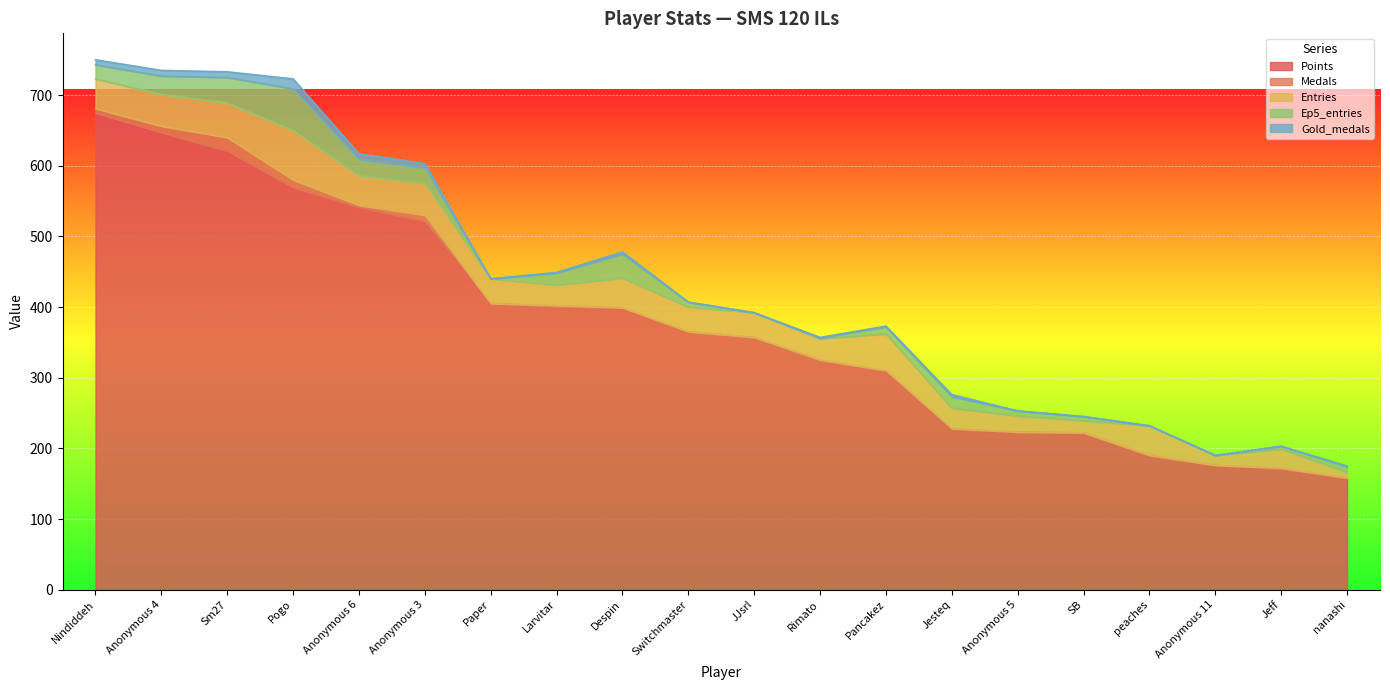

True or false: Ep5_entries and Medals cross at least once.

False